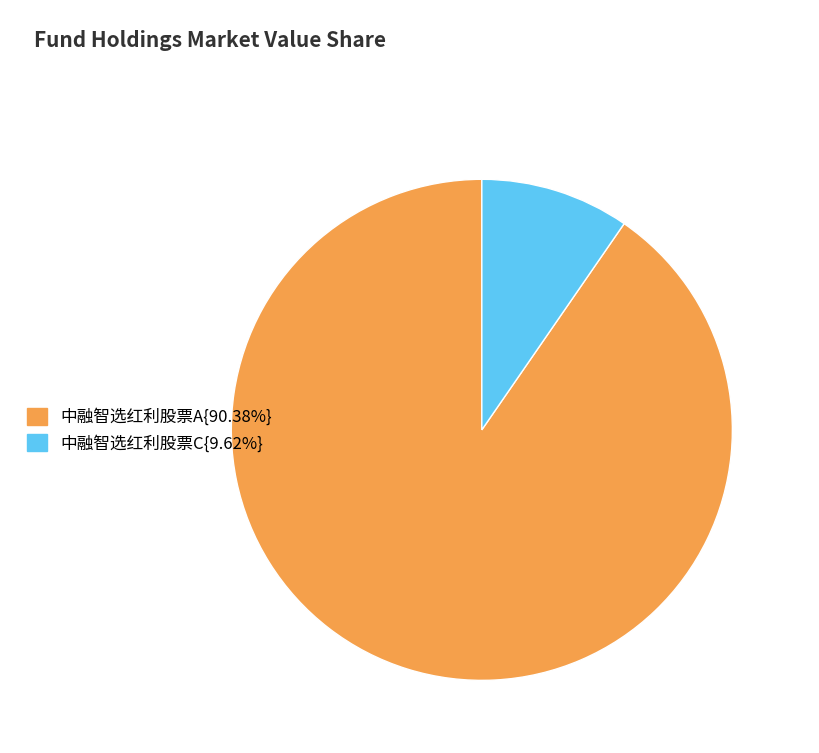

Do 中融智选红利股票A{90.38%} and 中融智选红利股票C{9.62%} together represent more than half of the pie?

Yes